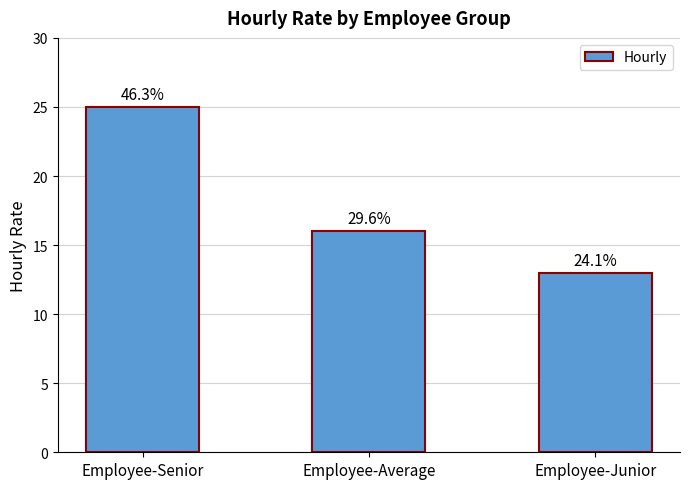

Reading left to right, list all the values displayed in this chart.

25	16	13